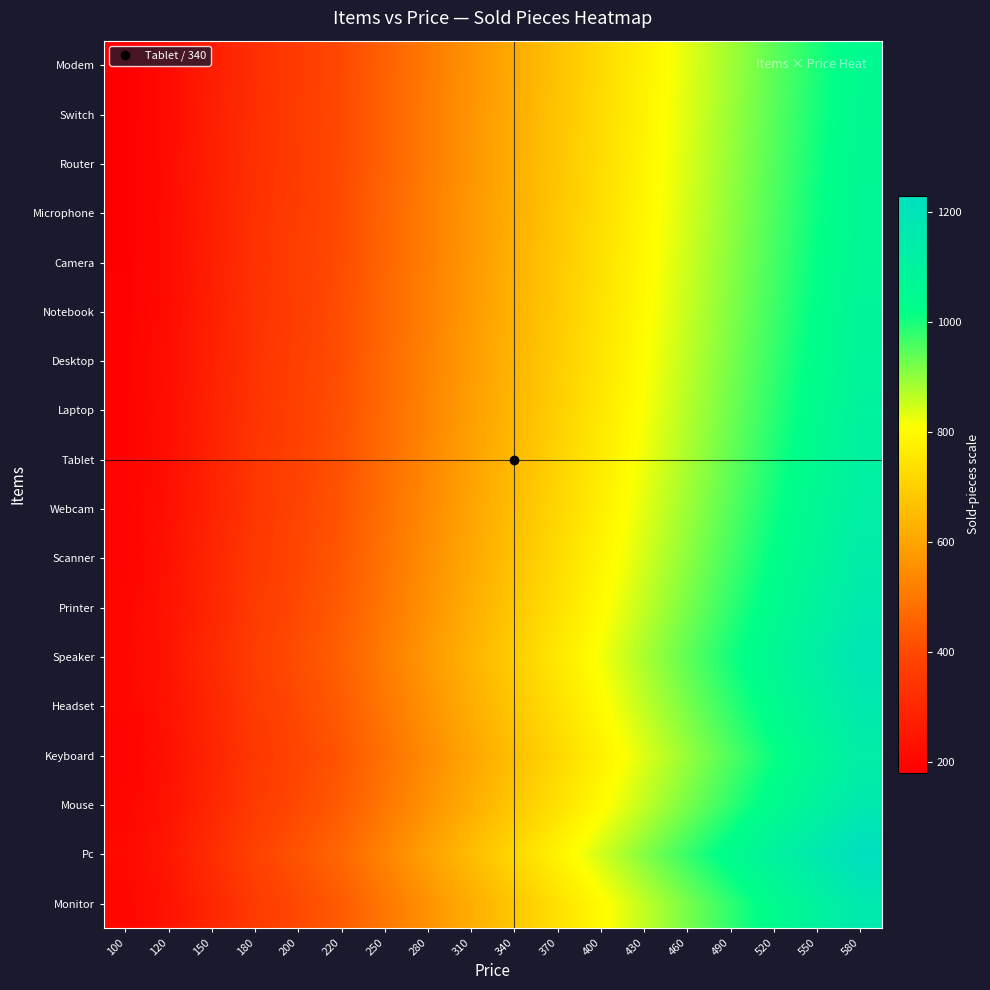

Reading left to right, what are all the values shown in this chart?

Monitor: 100=200.0	120=240.0	150=300.0	180=360.0	200=400.0	220=440.0	250=500.0	280=560.0	310=620.0	340=680.0	370=740.0	400=800.0	430=860.0	460=920.0	490=980.0	520=1040.0	550=1100.0	580=1160.0
Pc: 100=211.7	120=254.0	150=317.5	180=381.0	200=423.3	220=465.7	250=529.2	280=592.7	310=656.2	340=719.7	370=783.2	400=846.7	430=910.2	460=973.7	490=1037.2	520=1100.7	550=1164.2	580=1227.7
Mouse: 100=200.0	120=240.0	150=300.0	180=360.0	200=400.0	220=440.0	250=500.0	280=560.0	310=620.0	340=680.0	370=740.0	400=800.0	430=860.0	460=920.0	490=980.0	520=1040.0	550=1100.0	580=1160.0
Keyboard: 100=194.4	120=233.3	150=291.7	180=350.0	200=388.9	220=427.8	250=486.1	280=544.4	310=602.8	340=661.1	370=719.4	400=777.8	430=836.1	460=894.4	490=952.8	520=1011.1	550=1069.4	580=1127.8
Headset: 100=200.0	120=240.0	150=300.0	180=360.0	200=400.0	220=440.0	250=500.0	280=560.0	310=620.0	340=680.0	370=740.0	400=800.0	430=860.0	460=920.0	490=980.0	520=1040.0	550=1100.0	580=1160.0
Speaker: 100=204.5	120=245.5	150=306.8	180=368.2	200=409.1	220=450.0	250=511.4	280=572.7	310=634.1	340=695.5	370=756.8	400=818.2	430=879.5	460=940.9	490=1002.3	520=1063.6	550=1125.0	580=1186.4
Printer: 100=200.0	120=240.0	150=300.0	180=360.0	200=400.0	220=440.0	250=500.0	280=560.0	310=620.0	340=680.0	370=740.0	400=800.0	430=860.0	460=920.0	490=980.0	520=1040.0	550=1100.0	580=1160.0
Scanner: 100=196.4	120=235.7	150=294.6	180=353.6	200=392.9	220=432.1	250=491.1	280=550.0	310=608.9	340=667.9	370=726.8	400=785.7	430=844.6	460=903.6	490=962.5	520=1021.4	550=1080.4	580=1139.3
Webcam: 100=193.5	120=232.3	150=290.3	180=348.4	200=387.1	220=425.8	250=483.9	280=541.9	310=600.0	340=658.1	370=716.1	400=774.2	430=832.3	460=890.3	490=948.4	520=1006.5	550=1064.5	580=1122.6
Tablet: 100=191.2	120=229.4	150=286.8	180=344.1	200=382.4	220=420.6	250=477.9	280=535.3	310=592.6	340=650.0	370=707.4	400=764.7	430=822.1	460=879.4	490=936.8	520=994.1	550=1051.5	580=1108.8
Laptop: 100=189.2	120=227.0	150=283.8	180=340.5	200=378.4	220=416.2	250=473.0	280=529.7	310=586.5	340=643.2	370=700.0	400=756.8	430=813.5	460=870.3	490=927.0	520=983.8	550=1040.5	580=1097.3
Desktop: 100=187.5	120=225.0	150=281.2	180=337.5	200=375.0	220=412.5	250=468.8	280=525.0	310=581.2	340=637.5	370=693.8	400=750.0	430=806.2	460=862.5	490=918.8	520=975.0	550=1031.2	580=1087.5
Notebook: 100=186.0	120=223.3	150=279.1	180=334.9	200=372.1	220=409.3	250=465.1	280=520.9	310=576.7	340=632.6	370=688.4	400=744.2	430=800.0	460=855.8	490=911.6	520=967.4	550=1023.3	580=1079.1
Camera: 100=184.8	120=221.7	150=277.2	180=332.6	200=369.6	220=406.5	250=462.0	280=517.4	310=572.8	340=628.3	370=683.7	400=739.1	430=794.6	460=850.0	490=905.4	520=960.9	550=1016.3	580=1071.7
Microphone: 100=183.7	120=220.4	150=275.5	180=330.6	200=367.3	220=404.1	250=459.2	280=514.3	310=569.4	340=624.5	370=679.6	400=734.7	430=789.8	460=844.9	490=900.0	520=955.1	550=1010.2	580=1065.3
Router: 100=182.7	120=219.2	150=274.0	180=328.8	200=365.4	220=401.9	250=456.7	280=511.5	310=566.3	340=621.2	370=676.0	400=730.8	430=785.6	460=840.4	490=895.2	520=950.0	550=1004.8	580=1059.6
Switch: 100=181.8	120=218.2	150=272.7	180=327.3	200=363.6	220=400.0	250=454.5	280=509.1	310=563.6	340=618.2	370=672.7	400=727.3	430=781.8	460=836.4	490=890.9	520=945.5	550=1000.0	580=1054.5
Modem: 100=181.0	120=217.2	150=271.6	180=325.9	200=362.1	220=398.3	250=452.6	280=506.9	310=561.2	340=615.5	370=669.8	400=724.1	430=778.4	460=832.8	490=887.1	520=941.4	550=995.7	580=1050.0